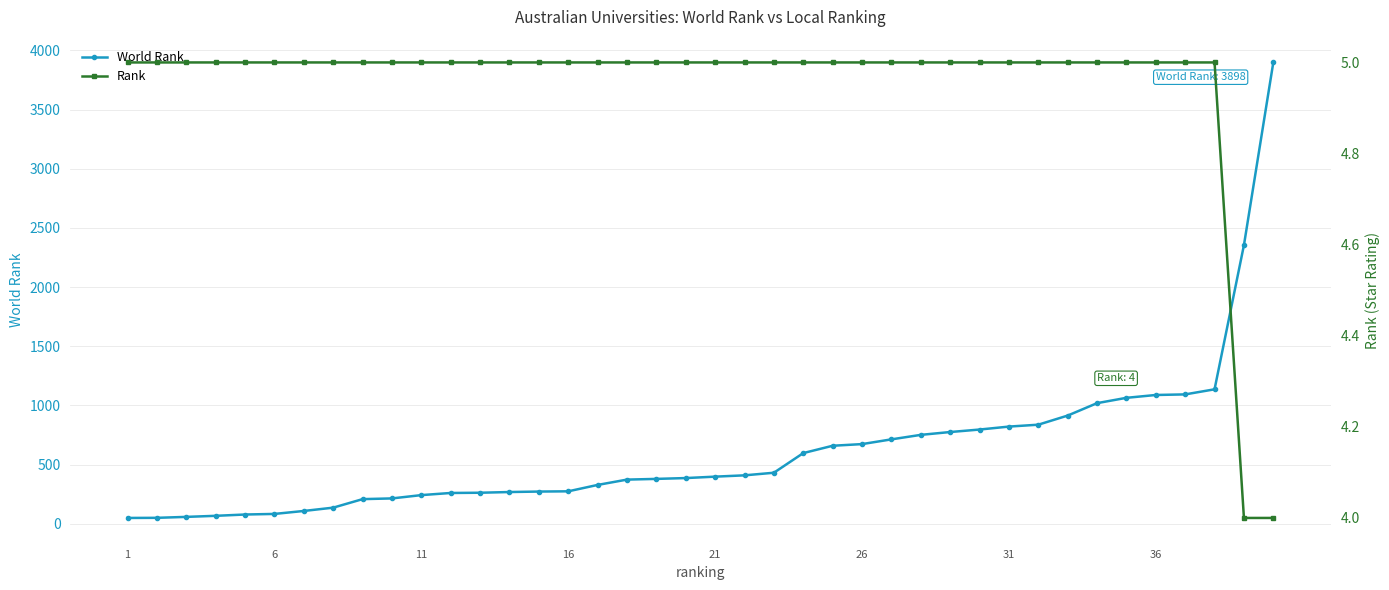

What is the maximum value for World Rank?

3898